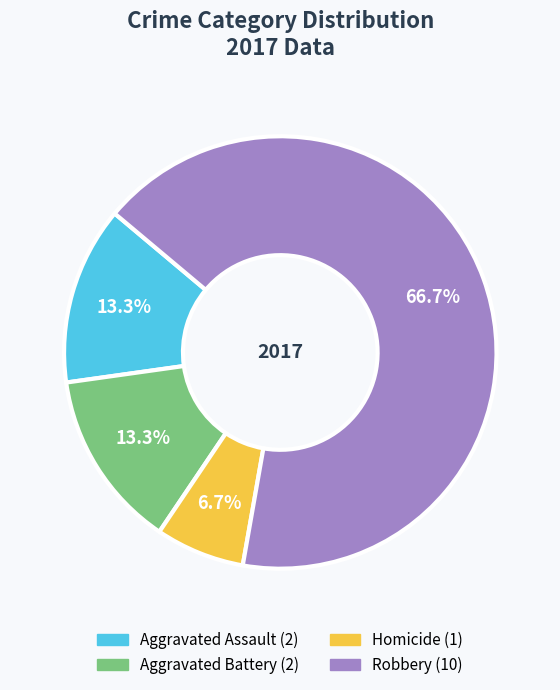

To the nearest percent, what is the difference between the largest and smallest slice percentages?

60%